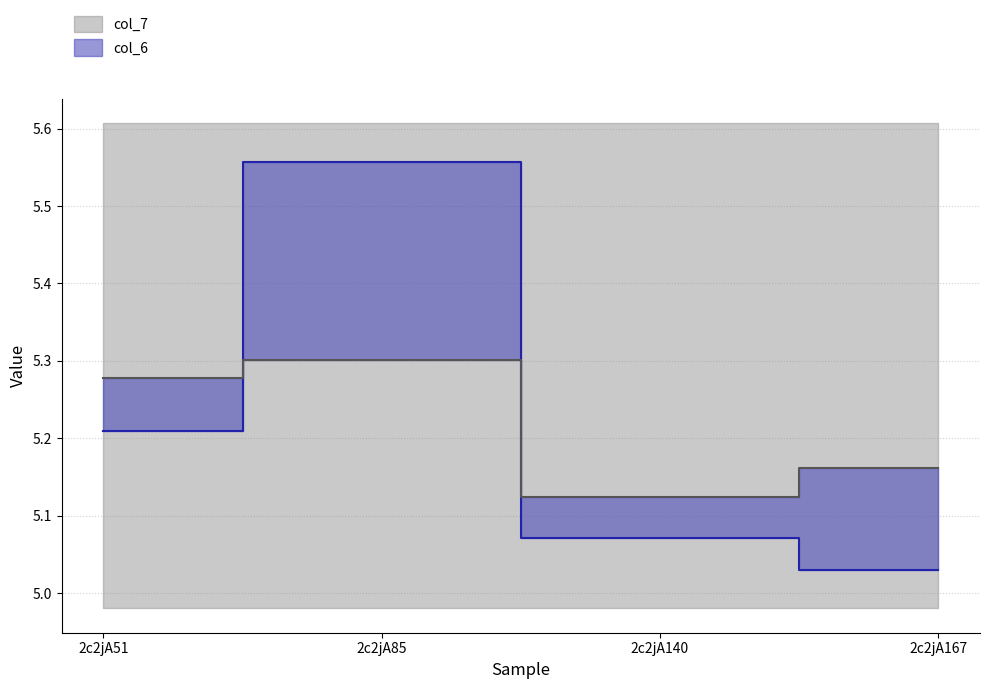

Rank the series at 2c2jA85 from highest to lowest value.

col_6, col_7